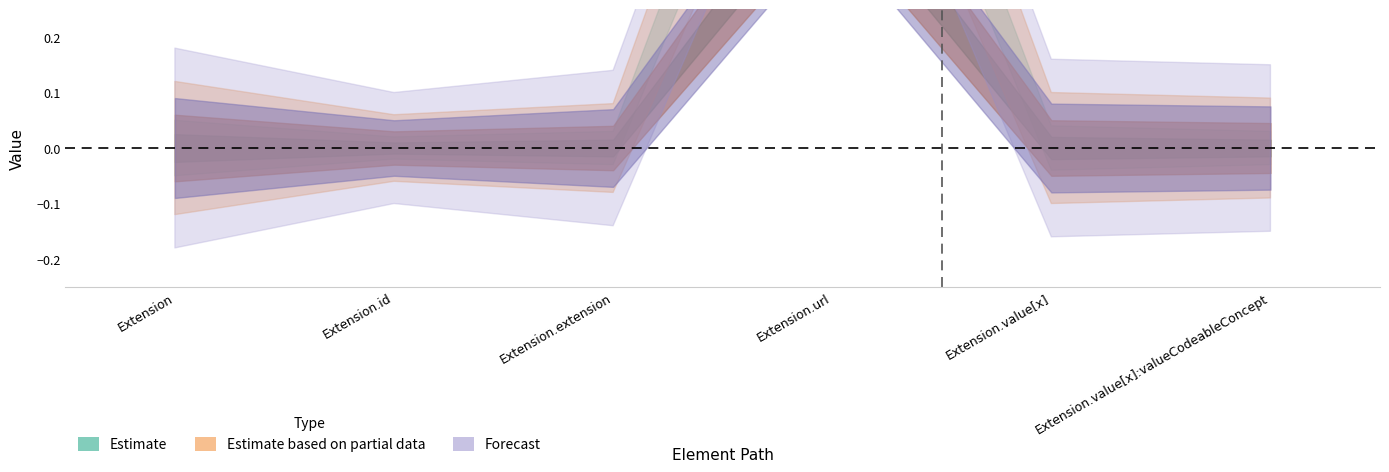

Is it true that Min equals 0 at Extension.id?

False